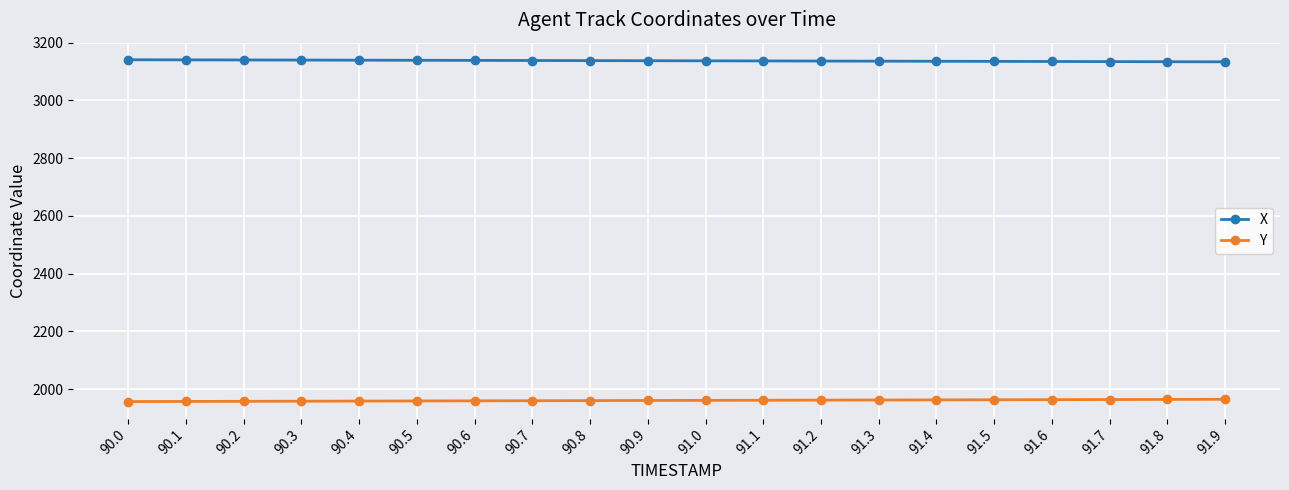

True or false: Y and X intersect in this chart.

False